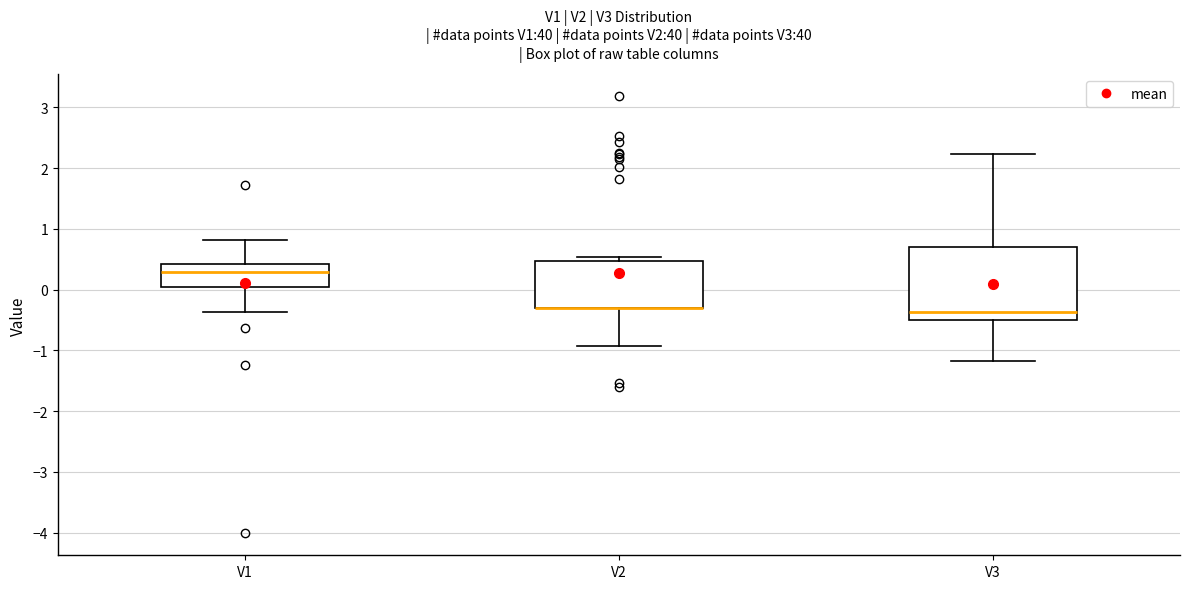

Reading left to right, read every box against the y-axis: the position of its median line, the range the box covers, and the ends of its whiskers. The values are not printed on the chart, so give them approximately, as read against the axis.

V1: median 0.3, box 0.0 to 0.4, whiskers -0.4 to 0.8
V2: median -0.3 (drawn on the box's lower edge), box -0.3 to 0.5, whiskers -0.9 to 0.5 (just above the box's upper edge)
V3: median -0.4, box -0.5 to 0.7, whiskers -1.2 to 2.2